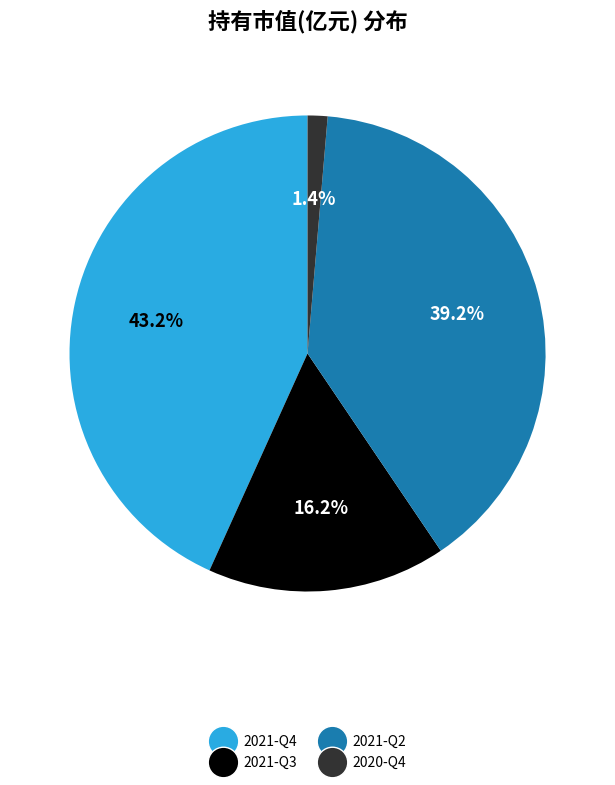

Rank the categories by value from lowest to highest.

2020-Q4, 2021-Q3, 2021-Q2, 2021-Q4